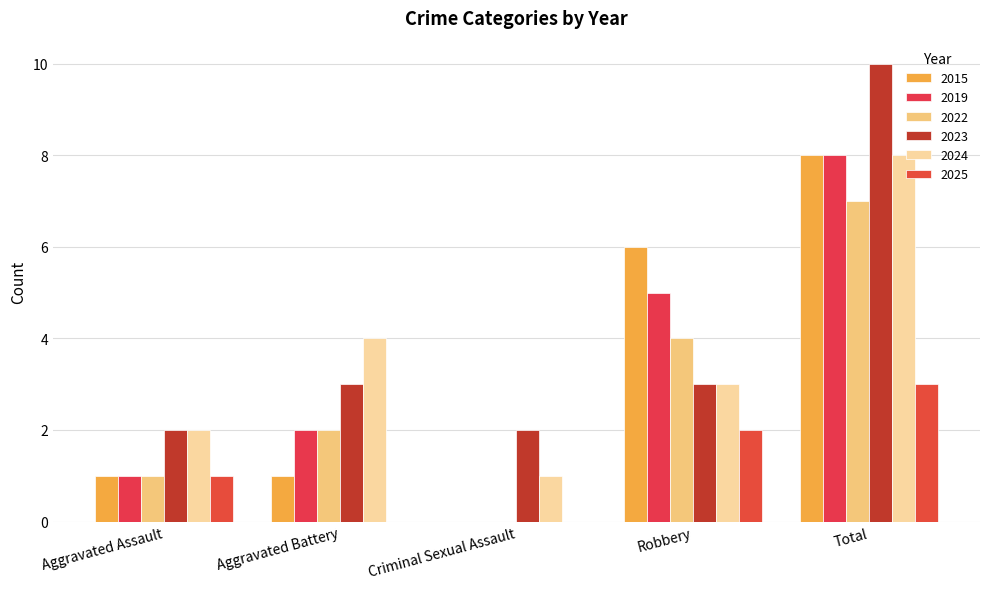

Rank the series by their maximum value, from highest to lowest.

2023, 2015, 2019, 2024, 2022, 2025